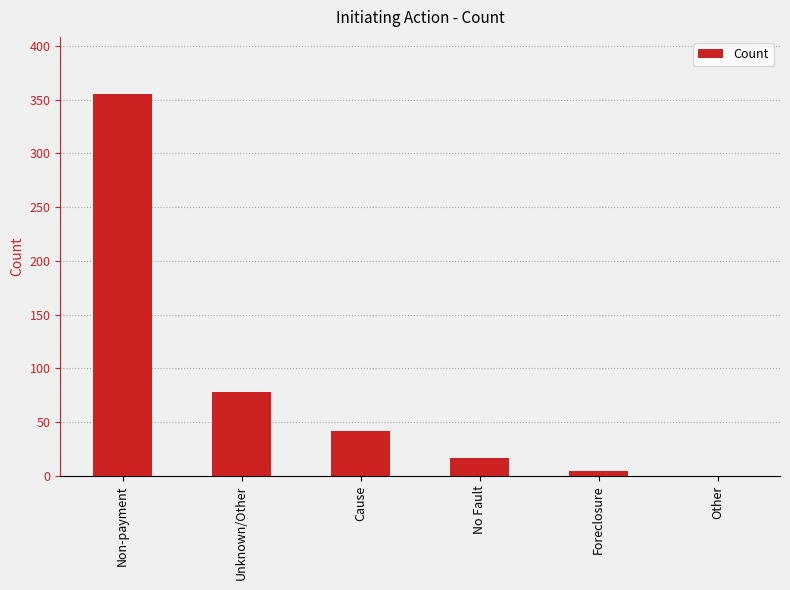

The value at Other is 0. True or false?

True